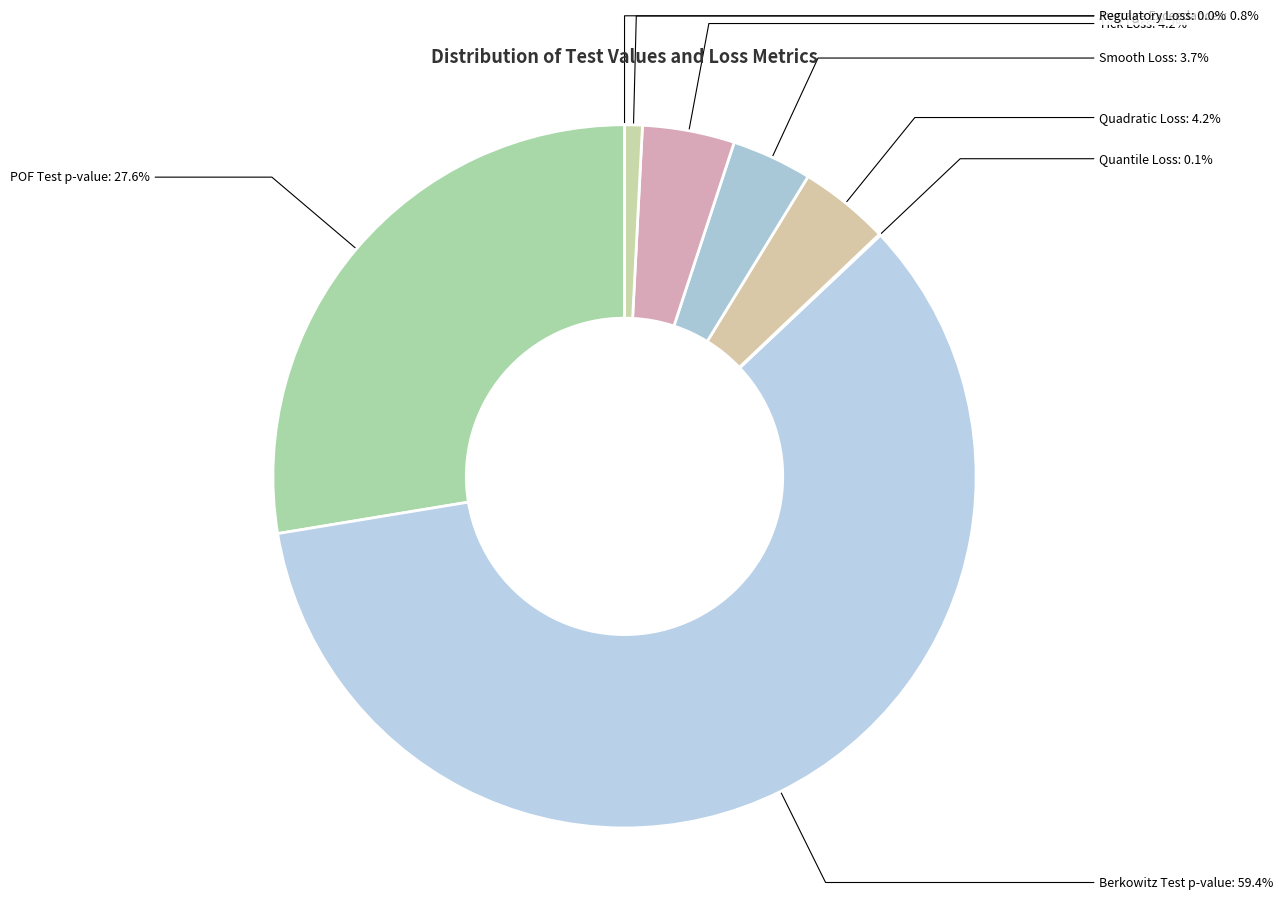

Between POF Test p-value and Berkowitz Test p-value, which is larger?

Berkowitz Test p-value